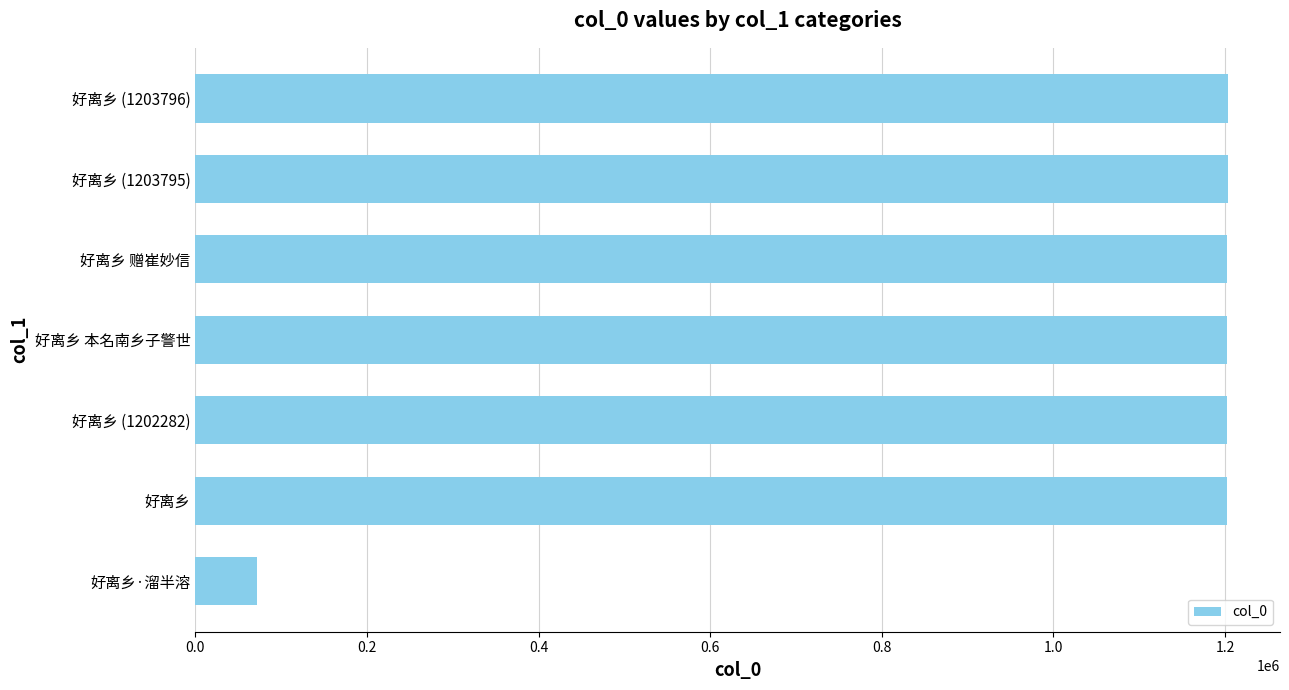

At which category does the chart reach its minimum across all series?

好离乡·溜半溶